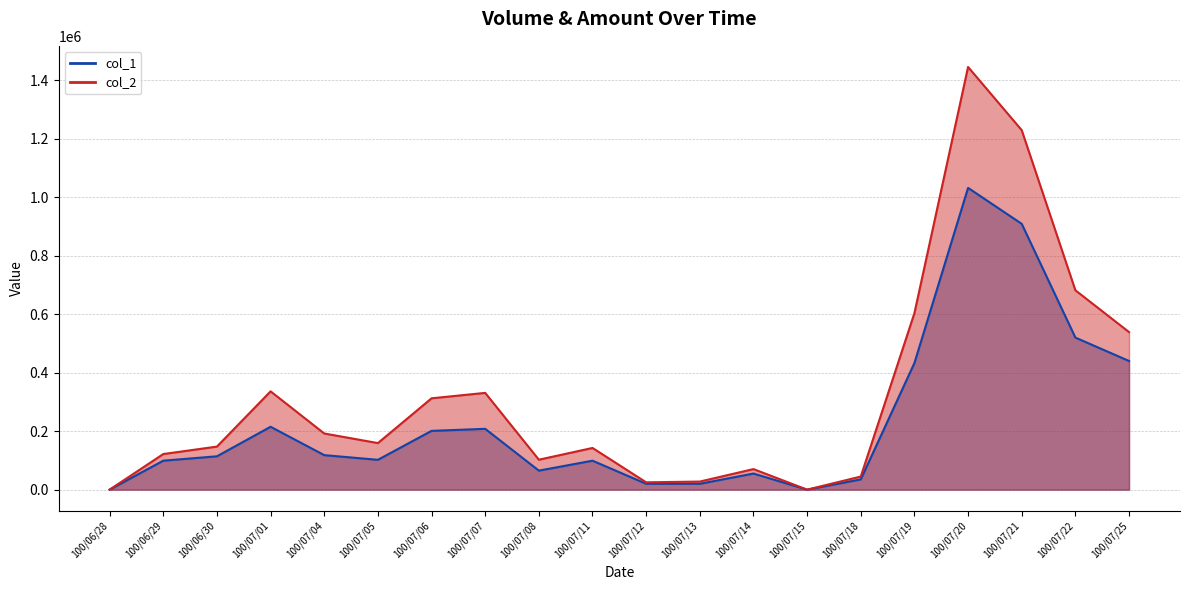

True or false: col_2 has more than 0 interior local peaks.

True